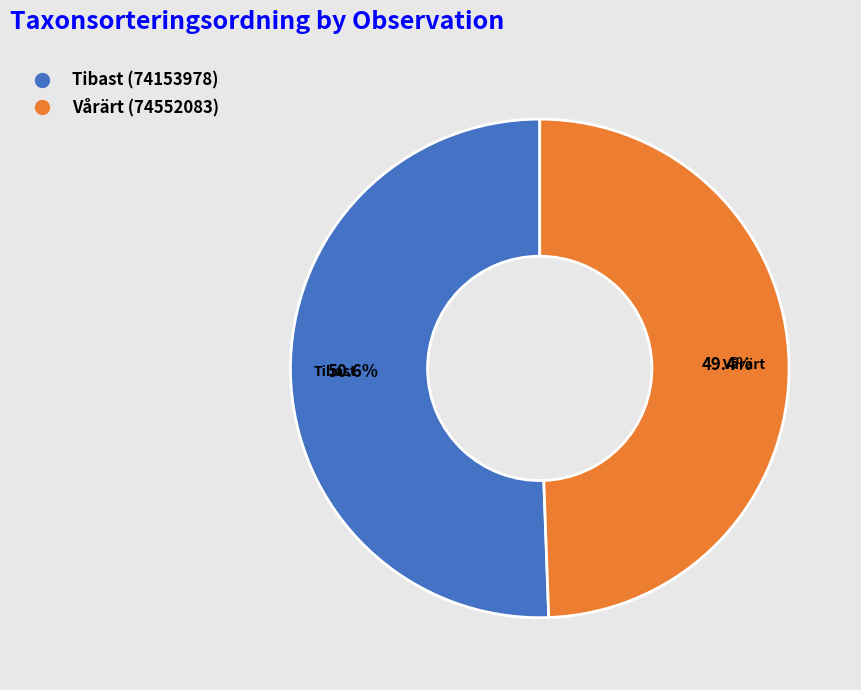

Which slice represents more than half of the pie?

Tibast (74153978)